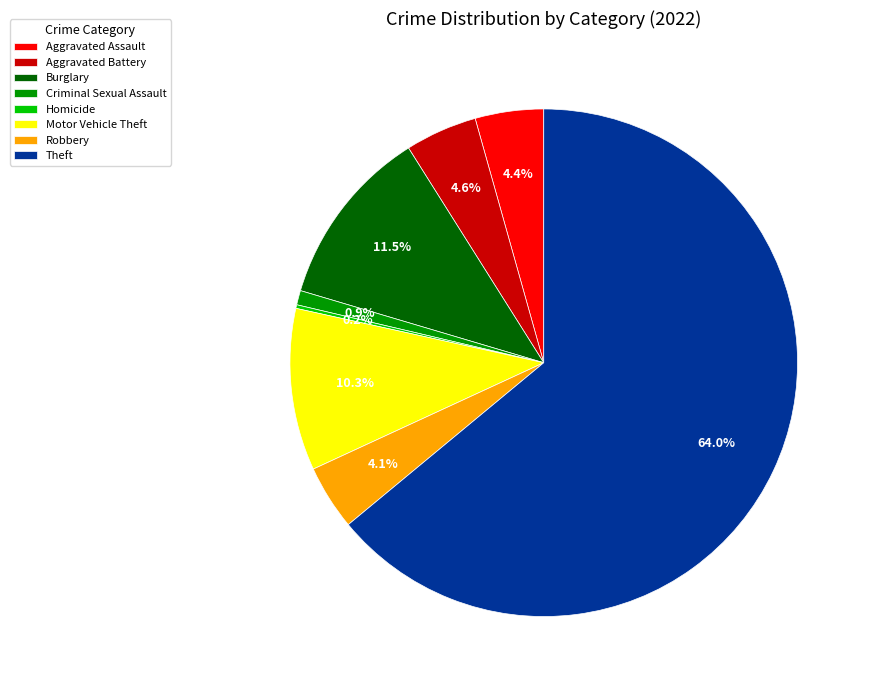

Combined, do Aggravated Assault and Criminal Sexual Assault account for over 50%?

No